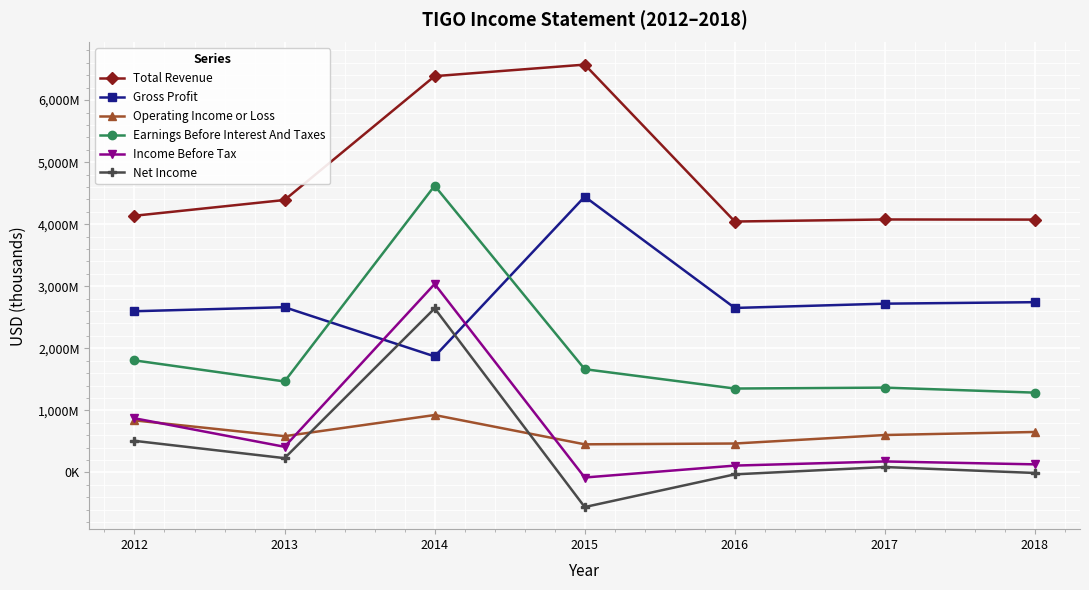

Where is the first local minimum for Gross Profit?

2014